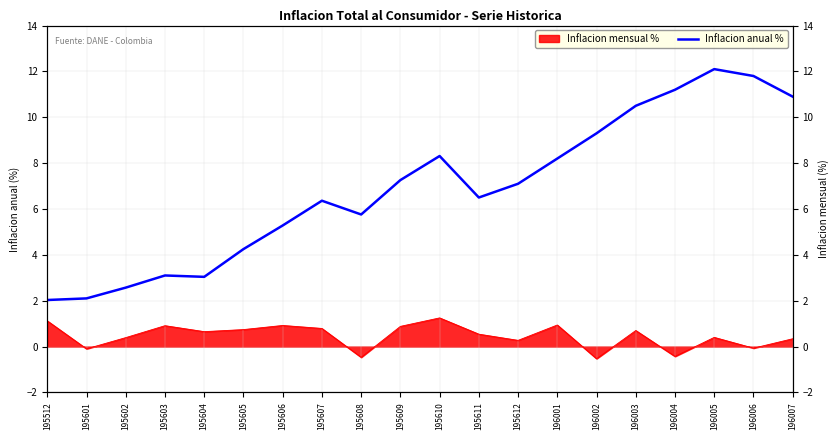

Where is the data nearest to the value 7?

195612